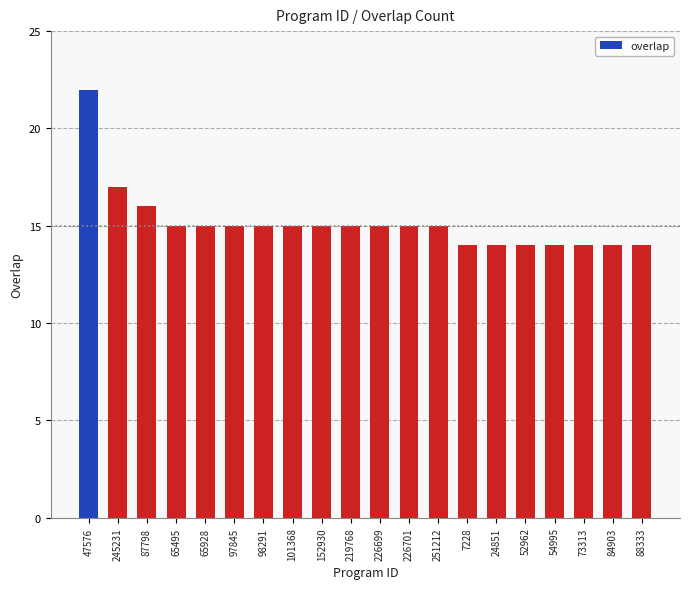

How many bars are there in total?

20